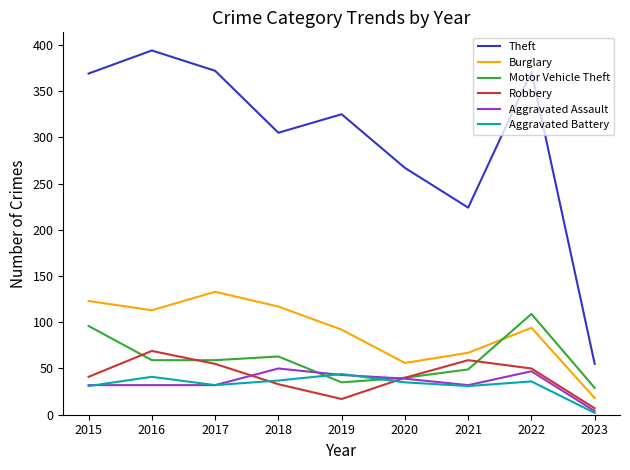

Does the chart display data point markers on the line(s)?

No